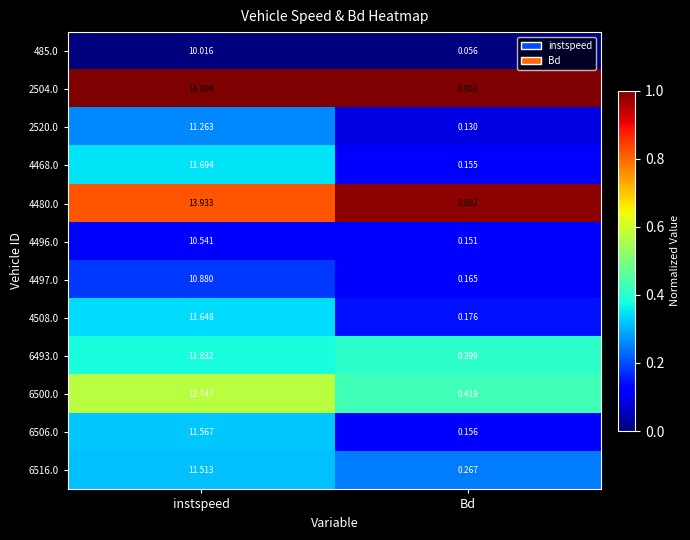

Is the value of 6516.0 at instspeed greater than the value of 2504.0 at instspeed?

No